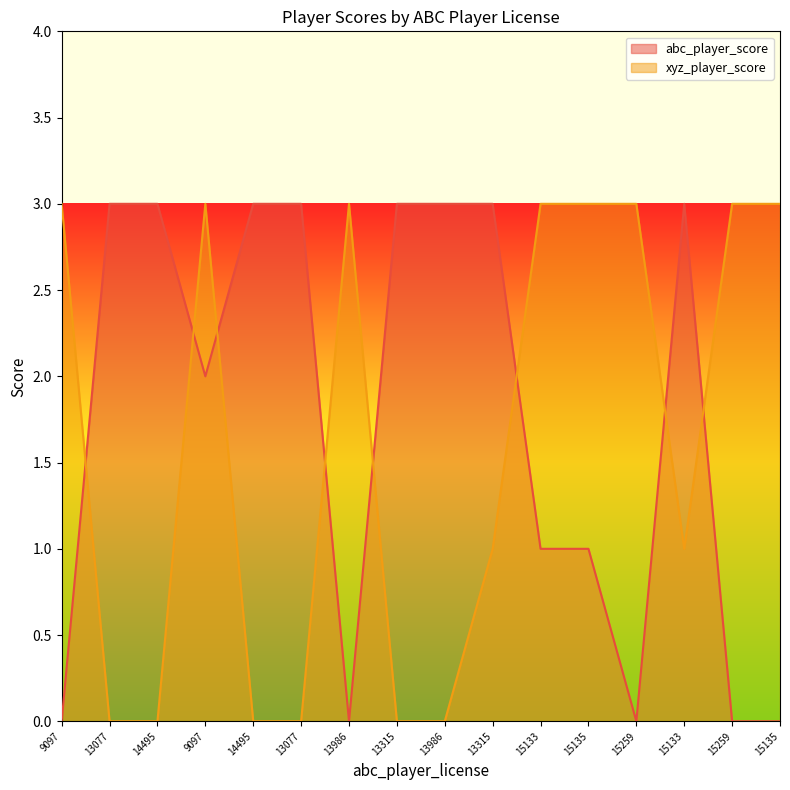

Reading right to left, what are all the values shown in this chart?

abc_player_score_line: 15135=0	15259=0	15133=3	15259=0	15135=1	15133=1	13315=3	13986=3	13315=3	13986=0	13077=3	14495=3	9097=2	14495=3	13077=3	9097=0
xyz_player_score_line: 15135=3	15259=3	15133=1	15259=3	15135=3	15133=3	13315=1	13986=0	13315=0	13986=3	13077=0	14495=0	9097=3	14495=0	13077=0	9097=3